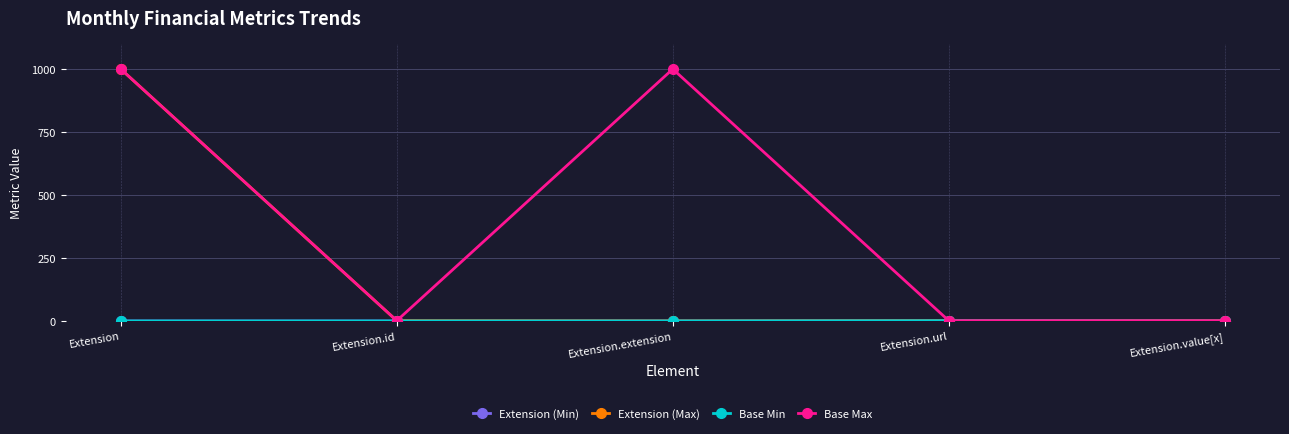

Does the chart have visible grid lines?

Yes